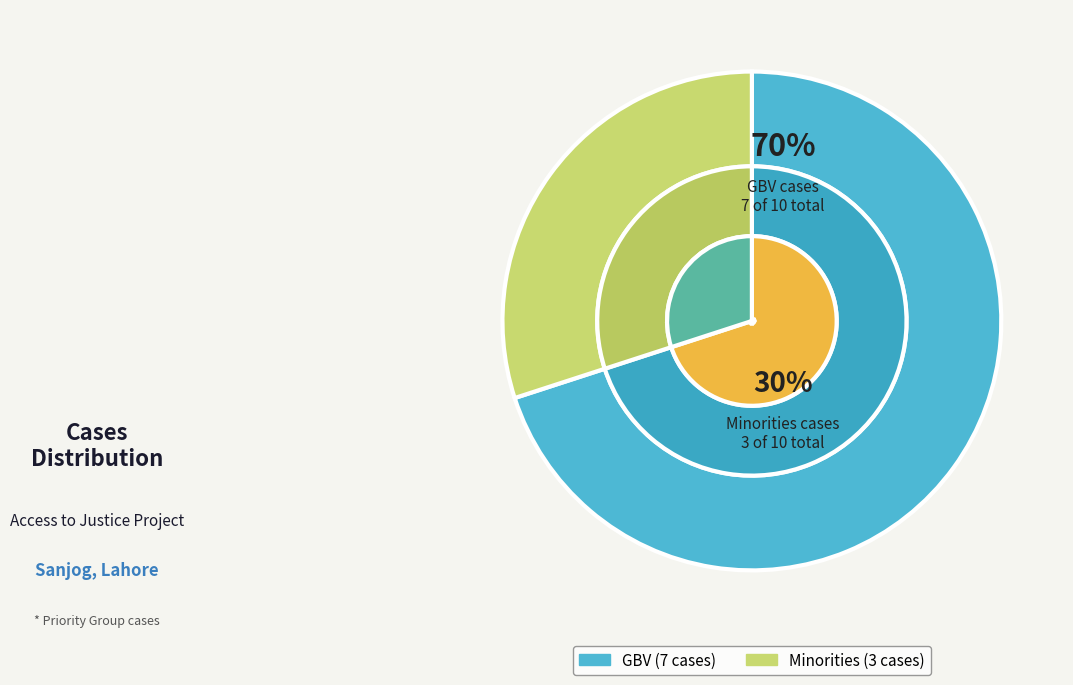

What is the majority slice?

GBV